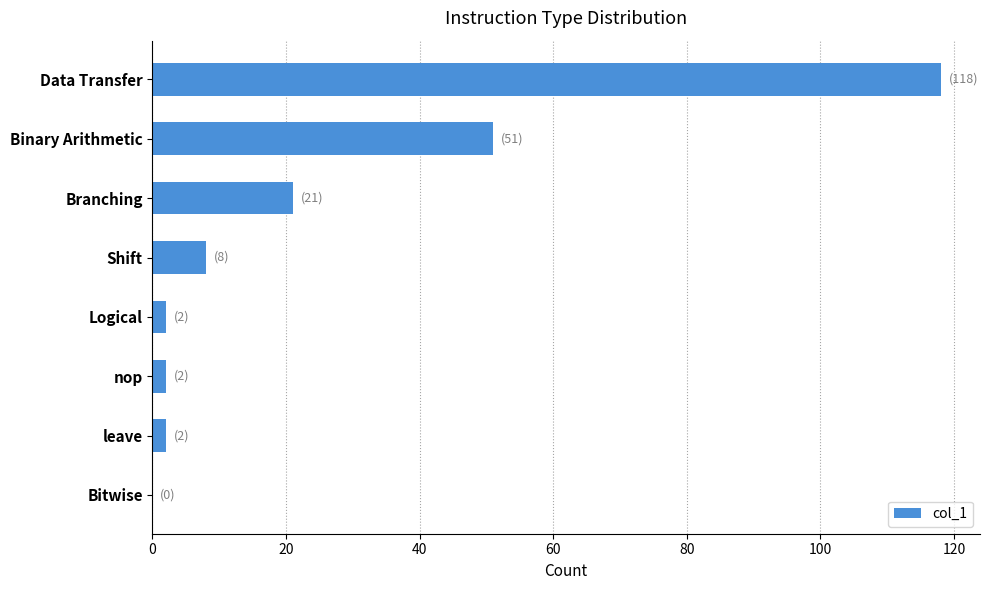

The chart shows a value of 75 at Data Transfer. True or false?

False